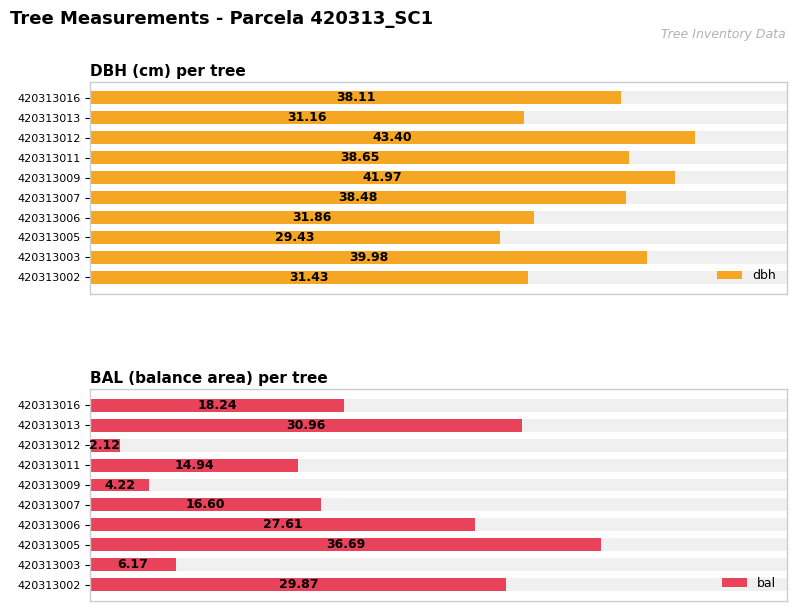

Is it true that bal equals 29.9 at 420313002?

True